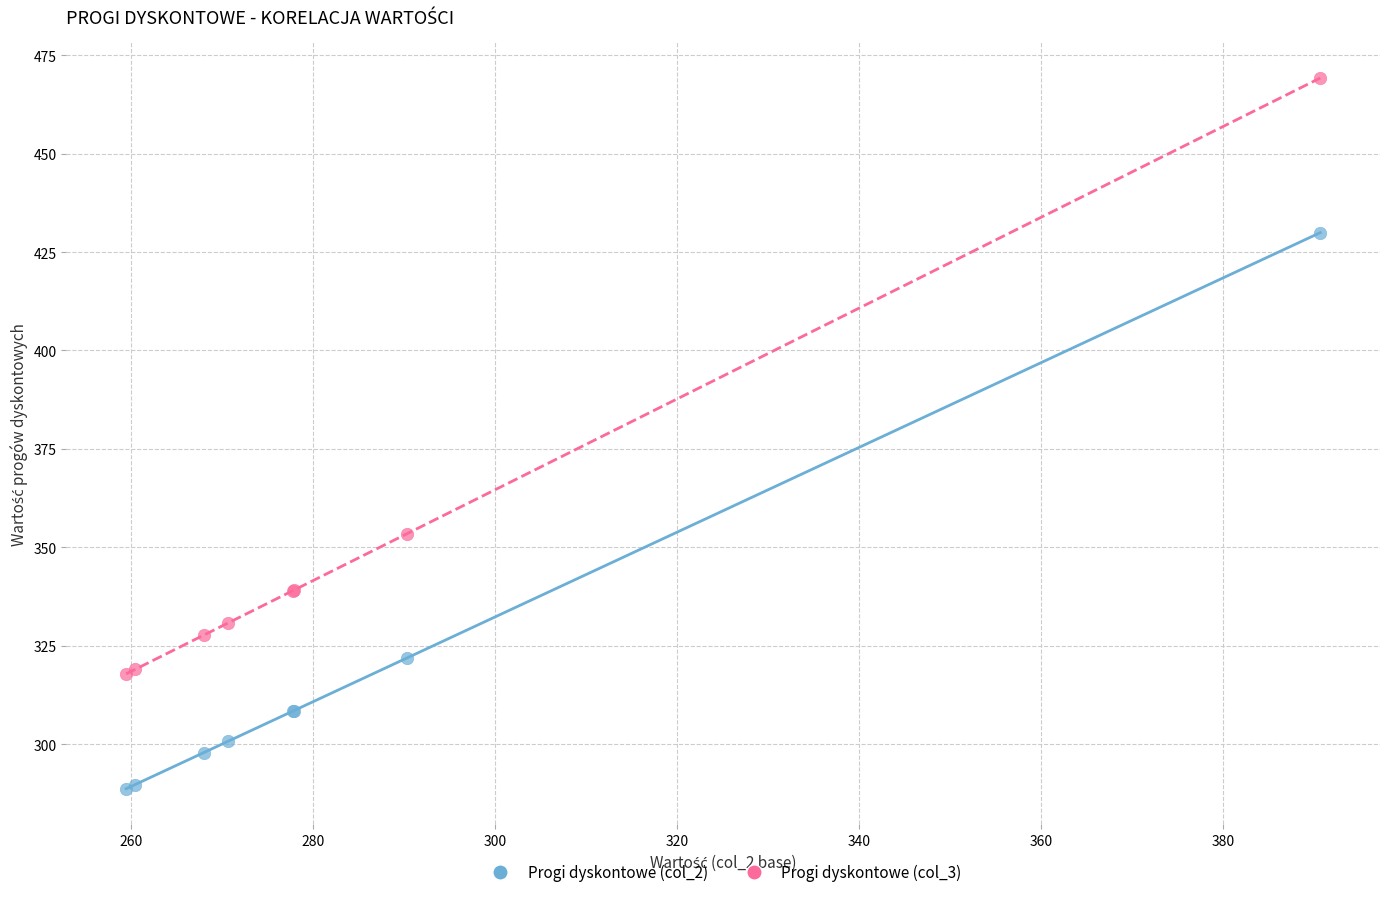

Which series contains the lowest Y value?

Progi dyskontowe (col_2)